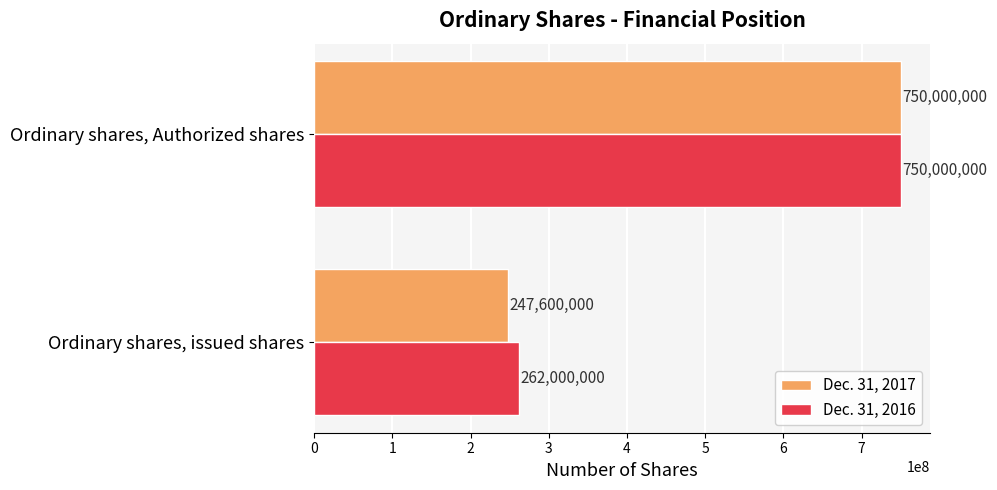

The Dec. 31, 2017 series shows 247600000 at Ordinary shares, issued shares. True or false?

True